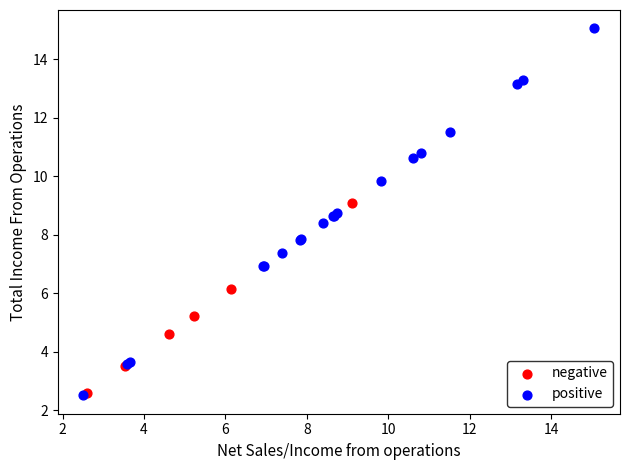

Which series has the widest spread of Y values?

positive